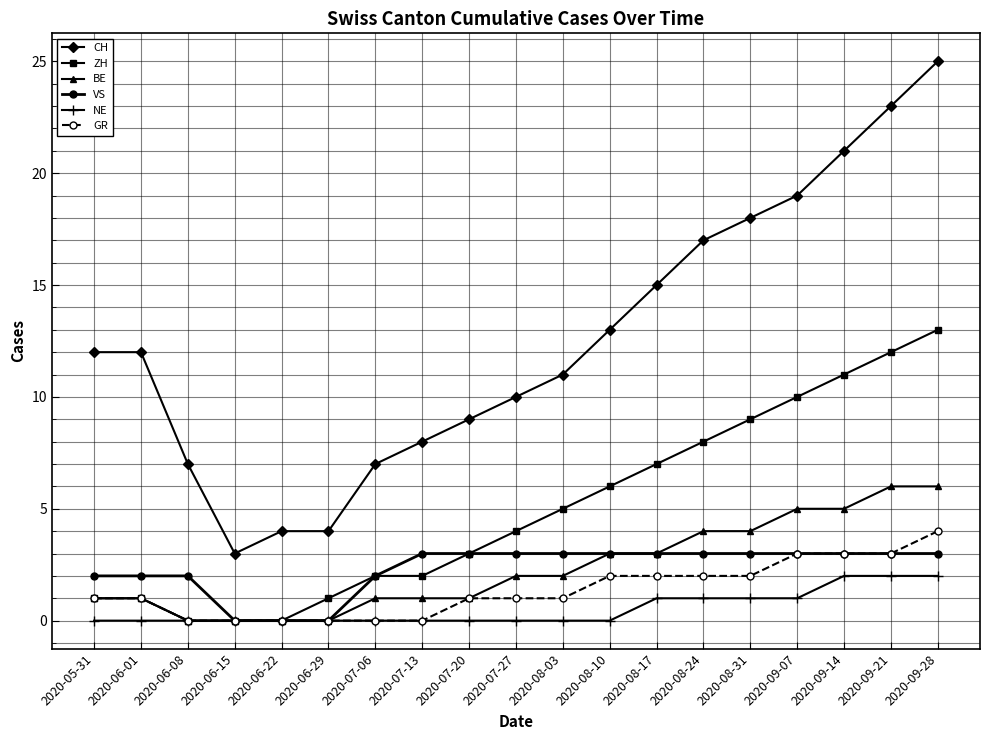

At which category is the sum across all series the highest?

2020-09-28